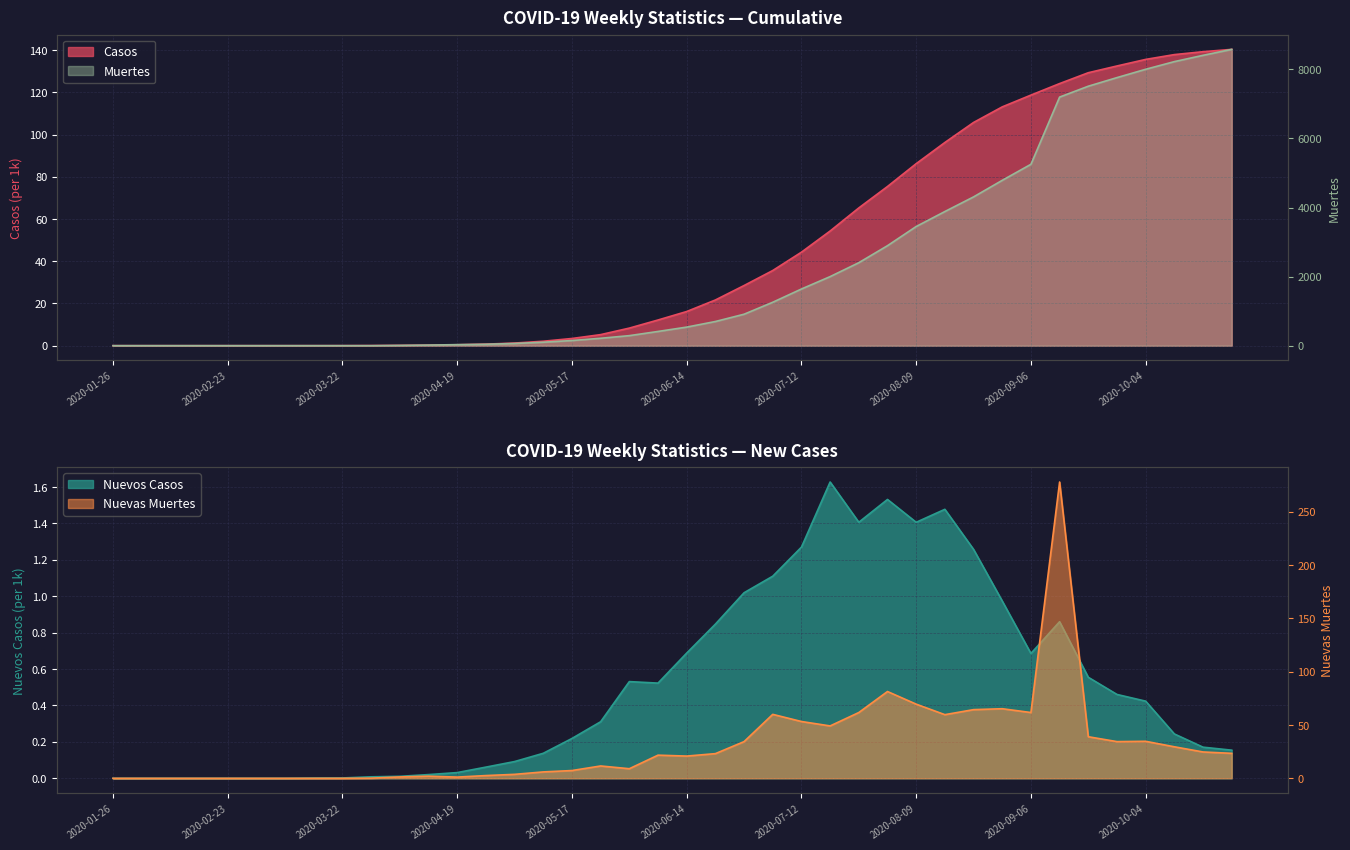

How many values in the Muertes series exceed 537?

20